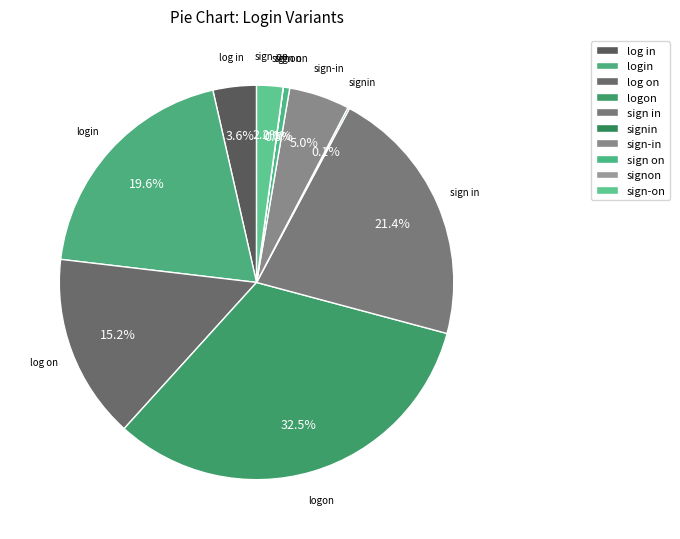

Which slice is the smallest?

signon